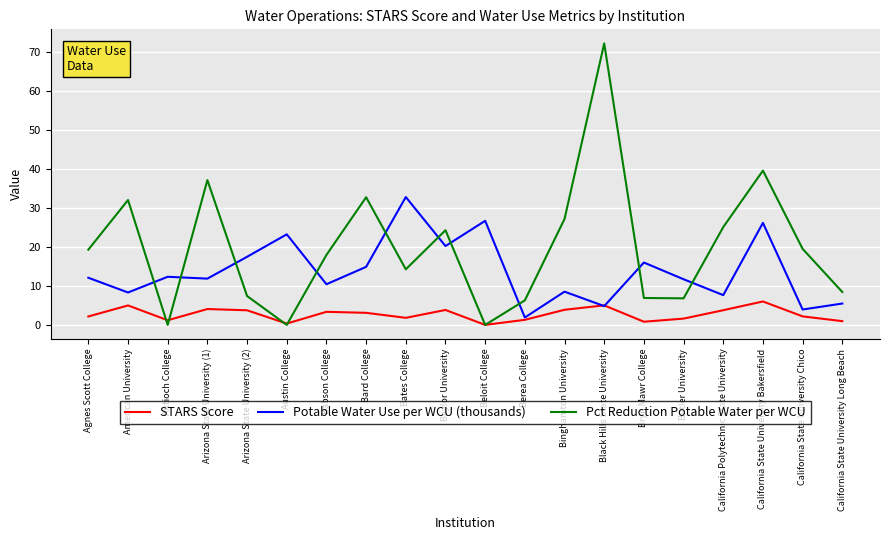

Does the chart display data point markers on the line(s)?

No